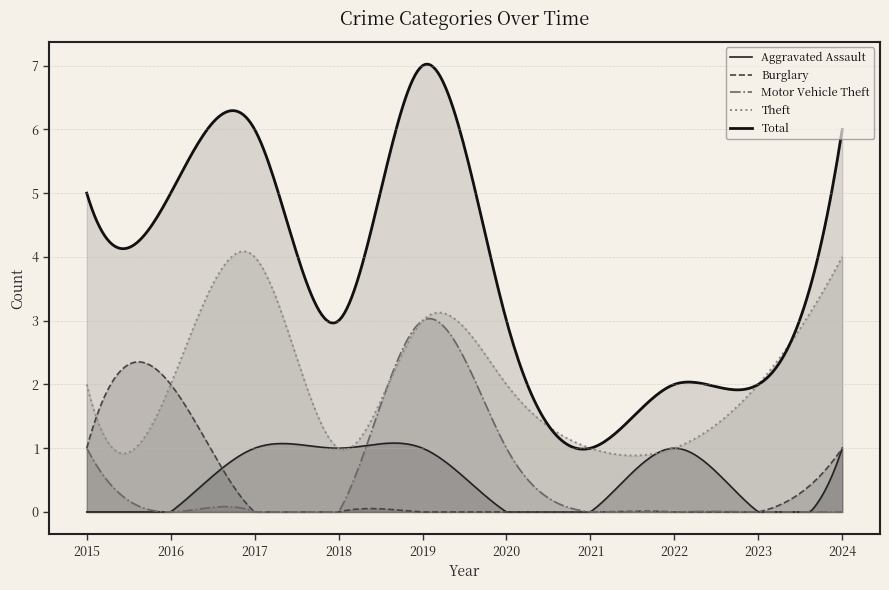

At which category is the sum across all series the highest?

2019